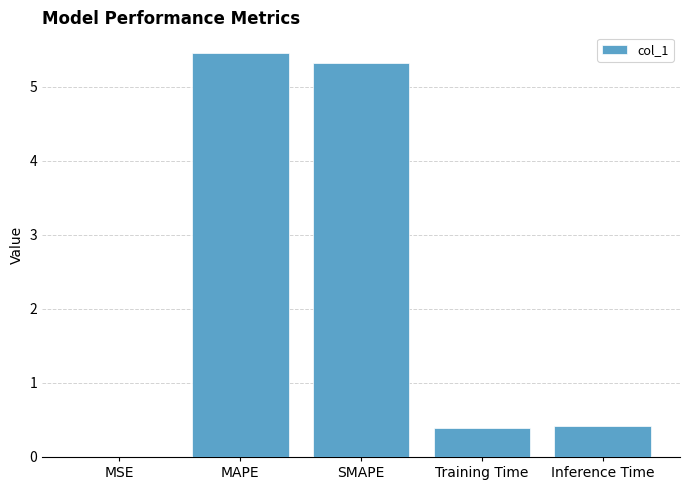

What is the sum of all values?

11.6